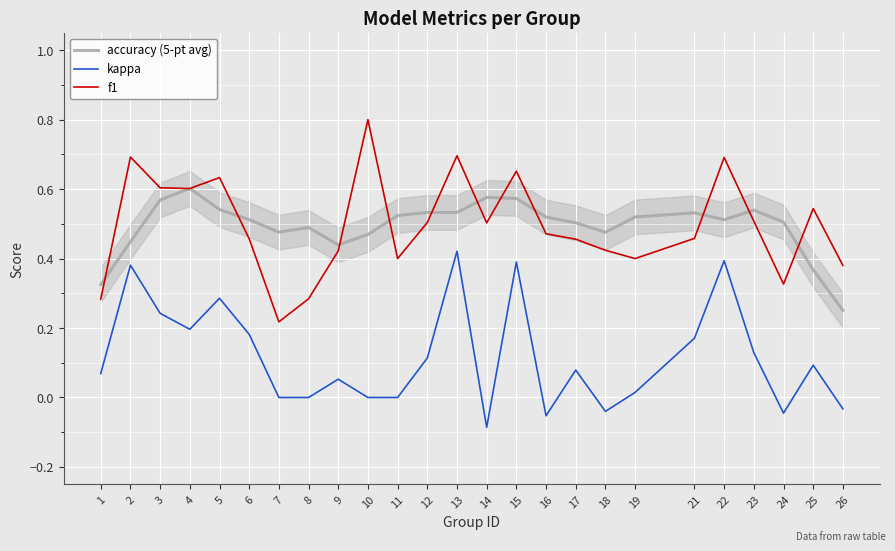

Which has a higher value, 17 or 4?

4